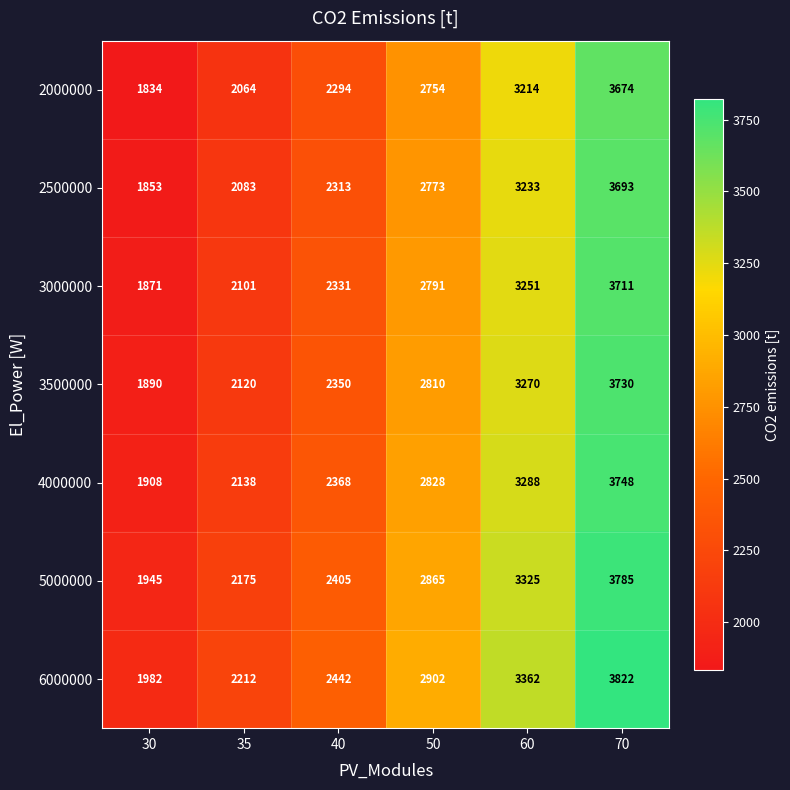

What is the spread (max minus min) of values at 70?

148